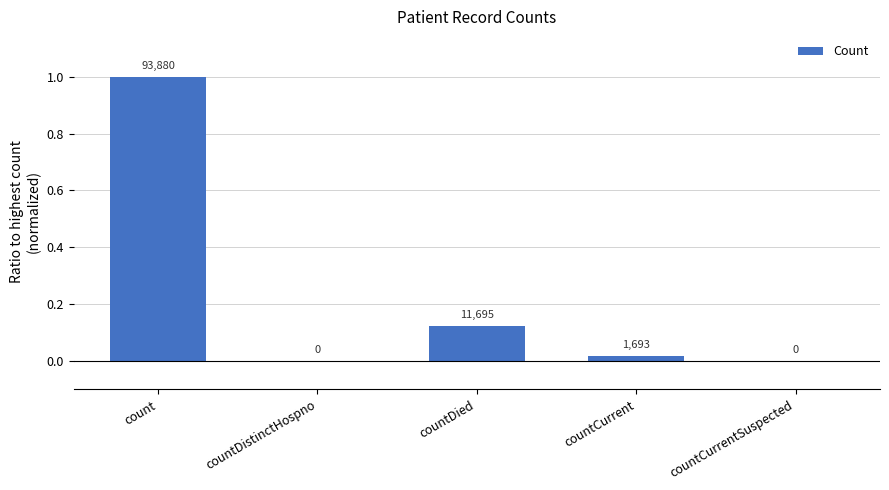

Rank the categories by value from highest to lowest.

count, countDied, countCurrent, countDistinctHospno, countCurrentSuspected